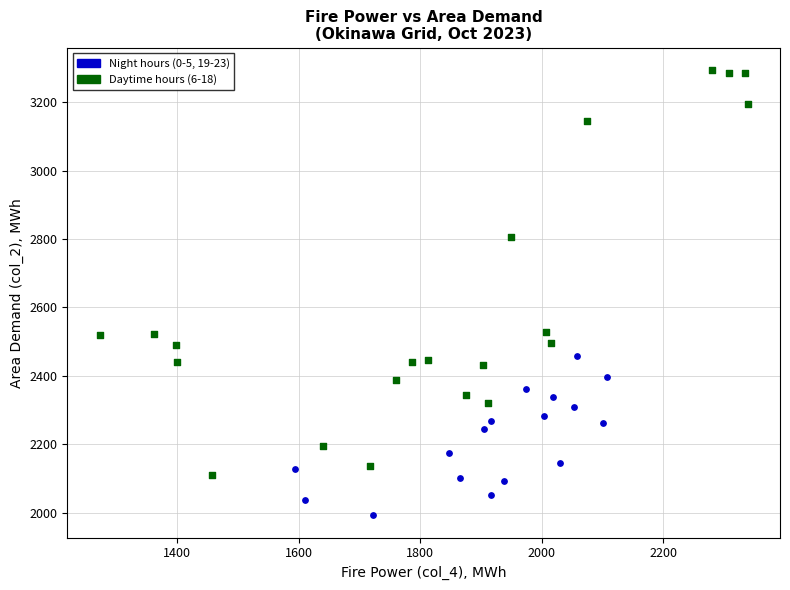

What are all the series names shown in the legend?

Night hours (0-5, 19-23), Daytime hours (6-18)